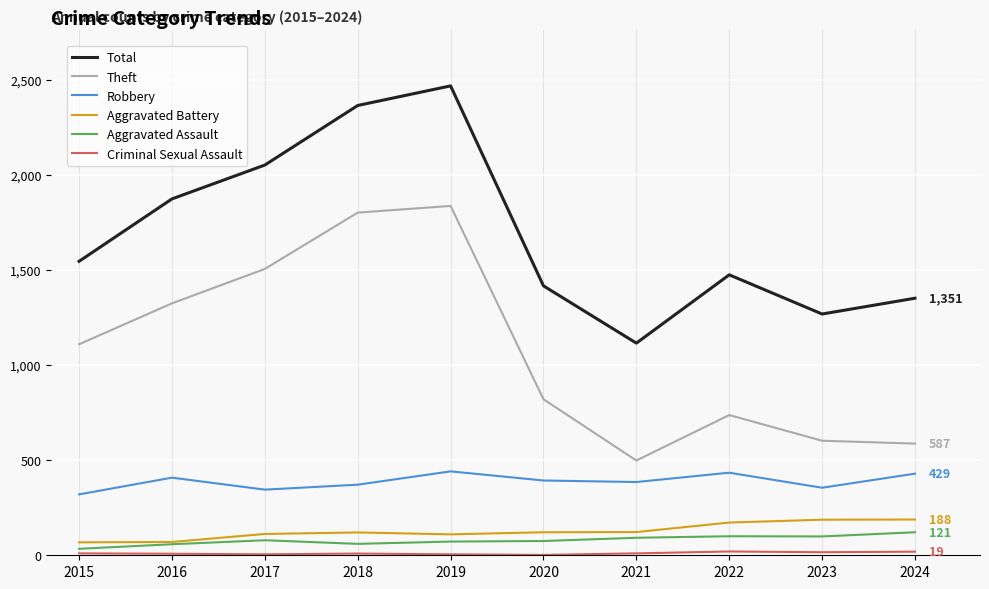

Which category has the highest value across all series?

2019